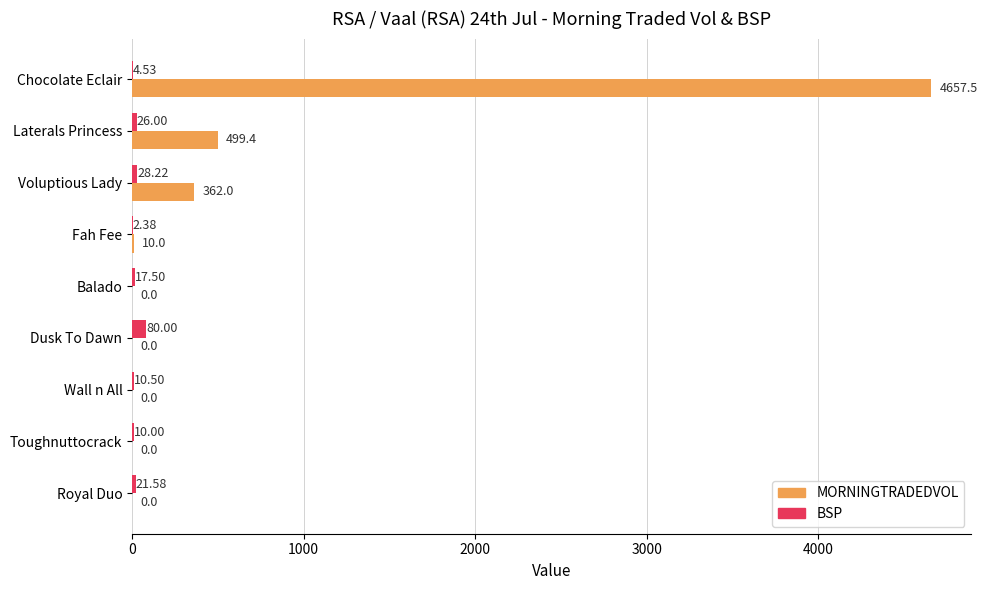

Count the number of categories in the chart.

9